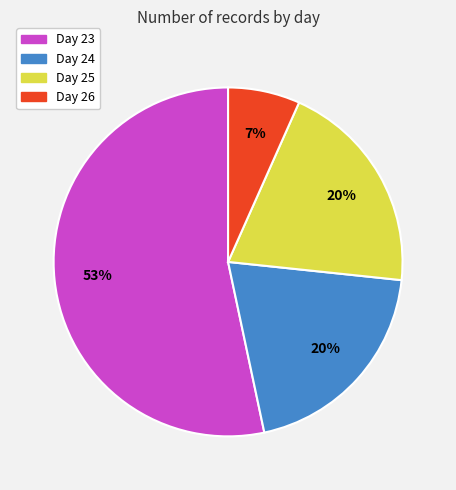

Is there any slice that represents more than half of the pie?

Yes